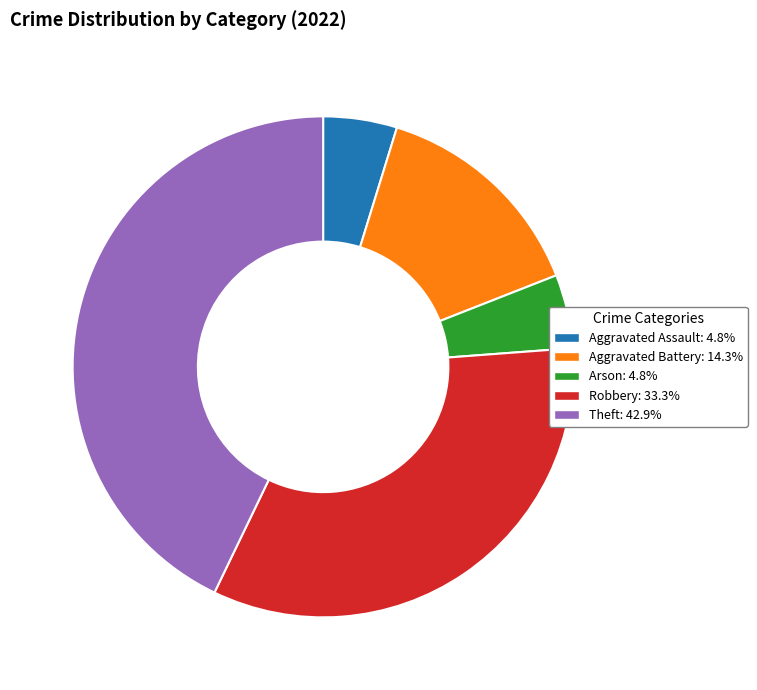

What is the ratio of the value at Aggravated Battery: 14.3% to the value at Theft: 42.9%?

0.3